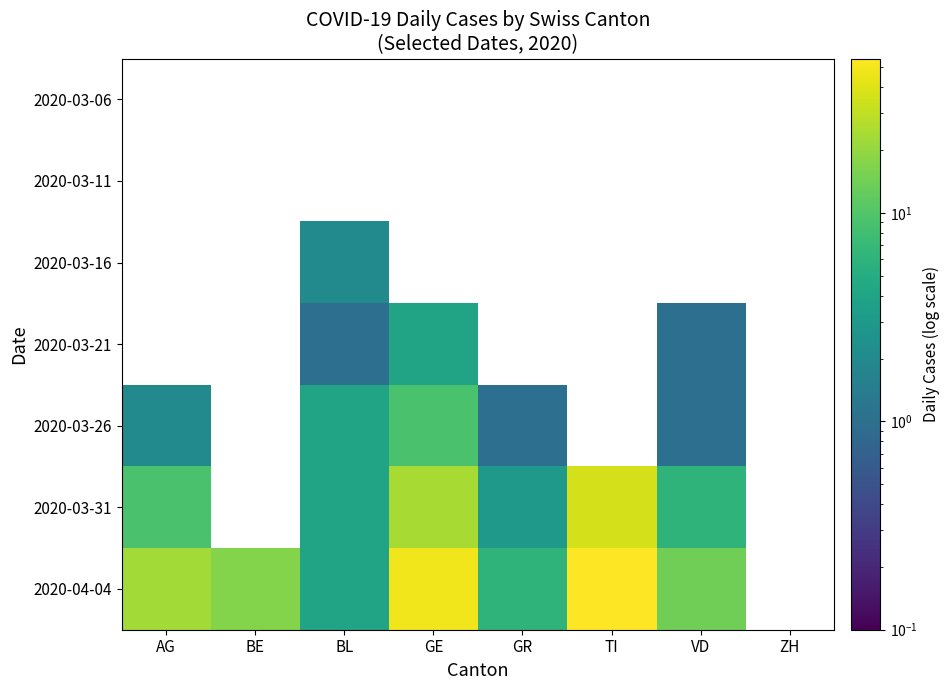

Which series has the largest range (max minus min)?

2020-04-04